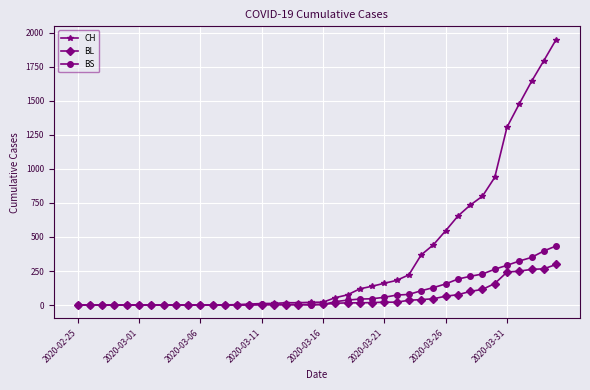

How many lines are shown in the chart?

3